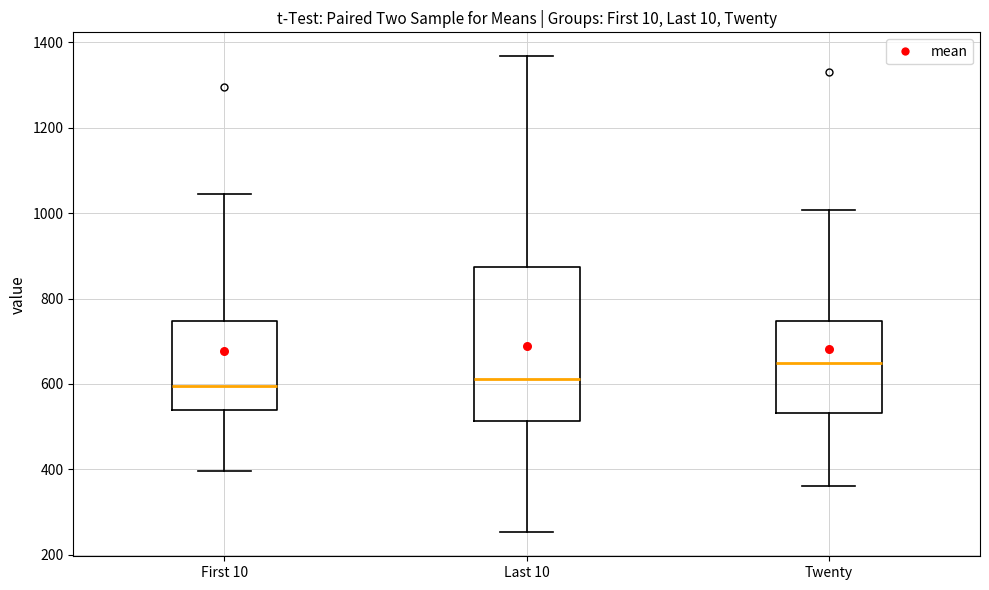

Where does the lower whisker of the box for First 10 end on the y-axis? The values are not printed on the chart, so give them approximately, as read against the axis.

400